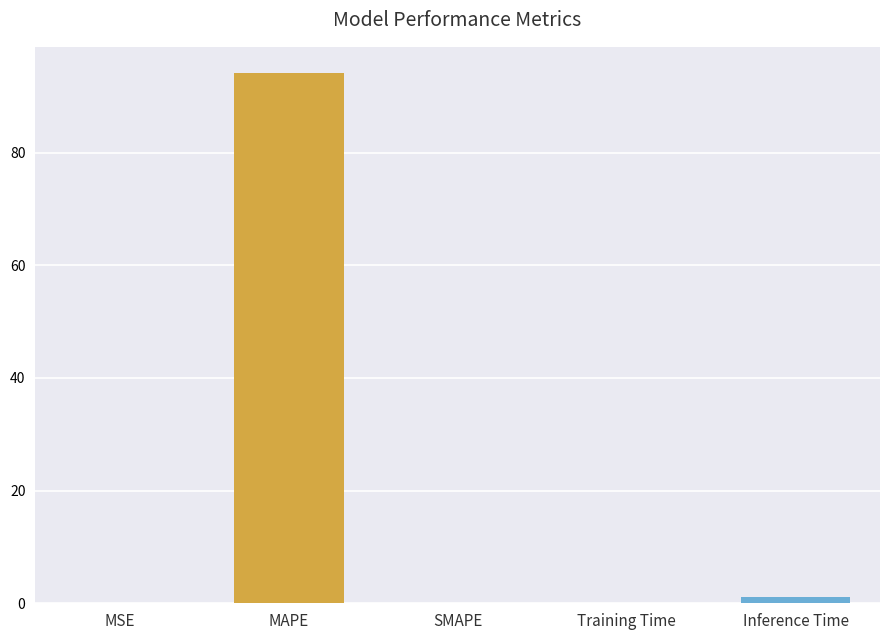

What is the change in value from SMAPE to Inference Time?

+1.0